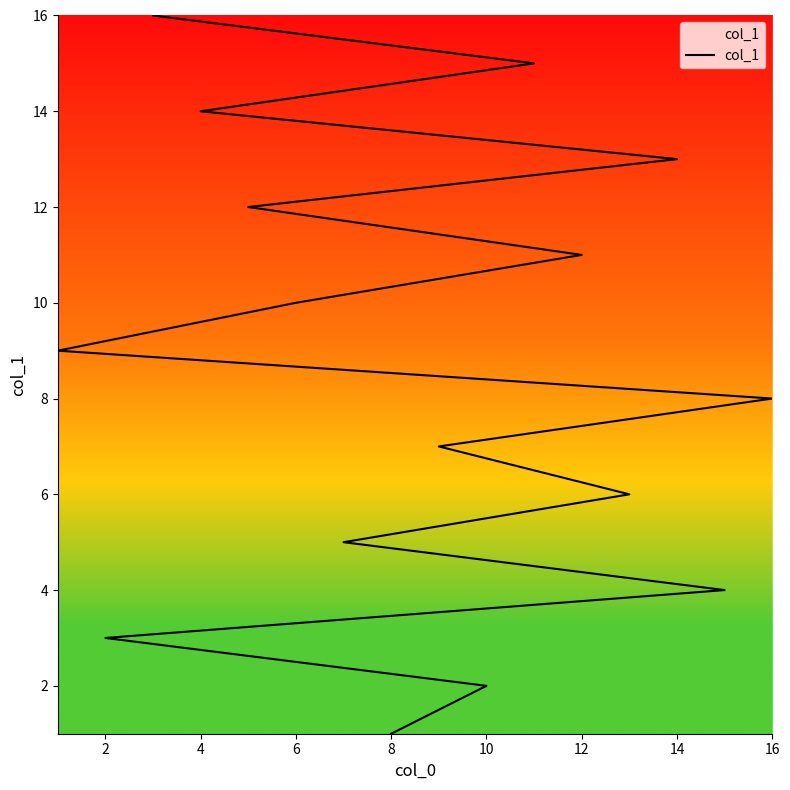

Is it true that the value at 12 is 4?

False